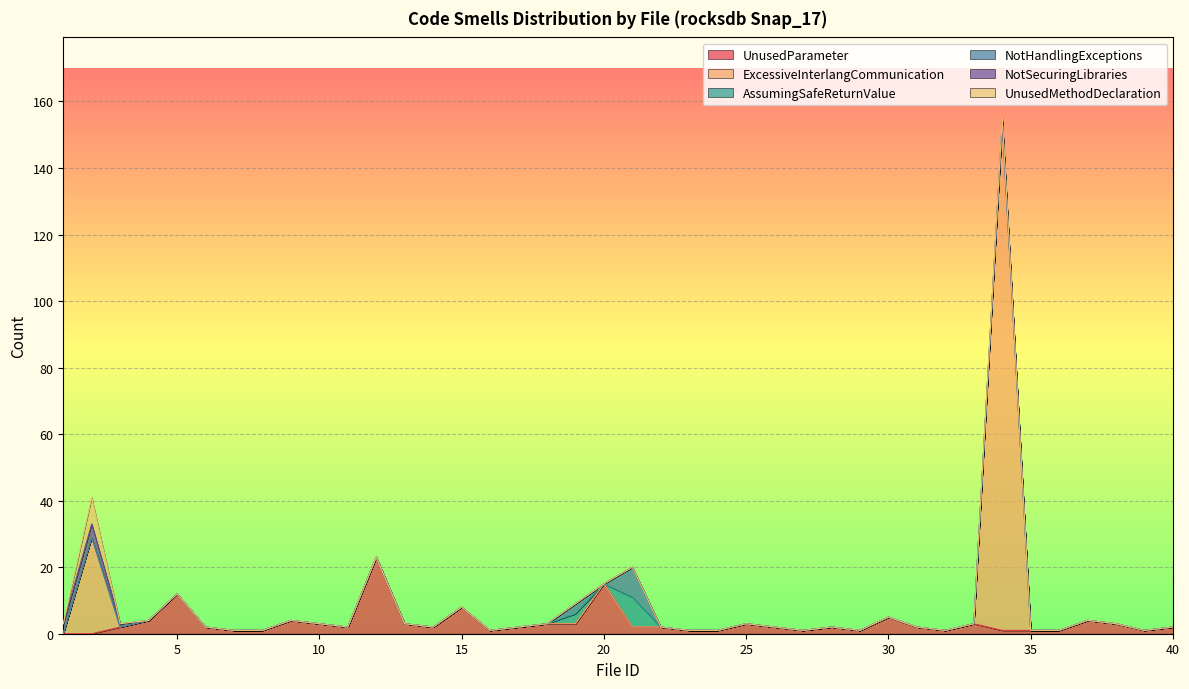

Rank the series by their maximum value, from highest to lowest.

ExcessiveInterlangCommunication, UnusedParameter, AssumingSafeReturnValue, NotHandlingExceptions, UnusedMethodDeclaration, NotSecuringLibraries